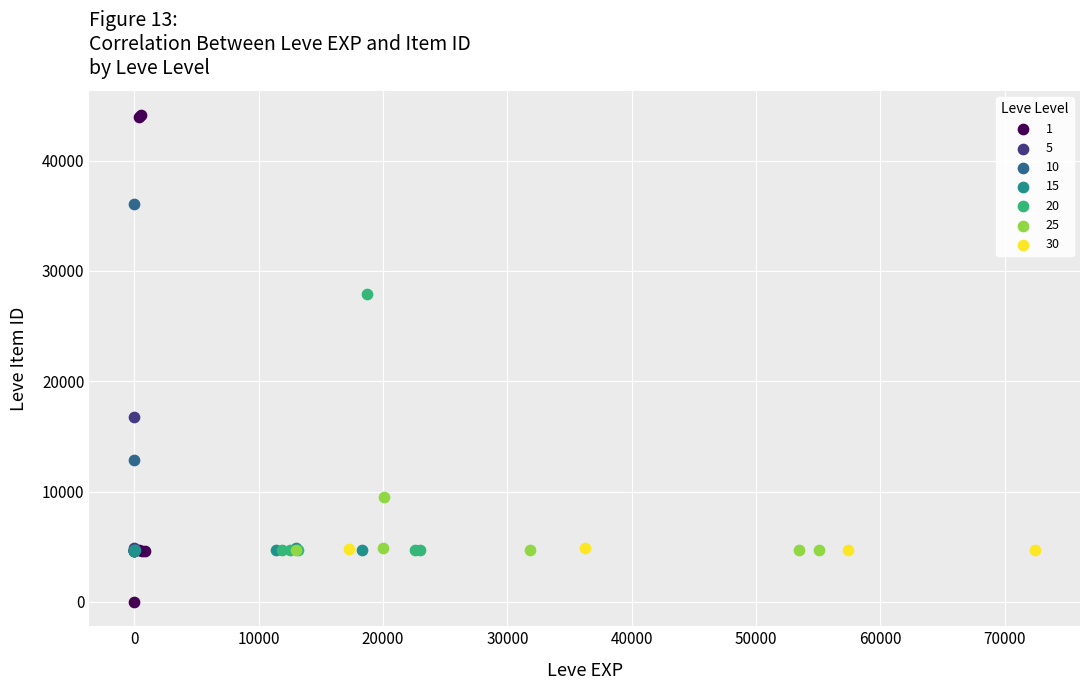

What are all the series names shown in the legend?

1, 5, 10, 15, 20, 25, 30